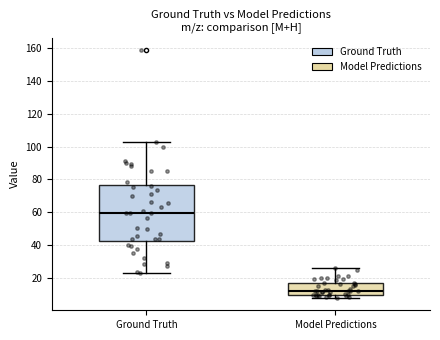

Reading left to right, transcribe this box plot: for each box, give where its median line is, the range the box spans, and where its two whiskers end, as read against the y-axis. The values are not printed on the chart, so give them approximately, as read against the axis.

Ground Truth: median 60, box 42 to 76, whiskers 24 to 104
Model Predictions: median 12, box 10 to 18, whiskers 8 to 26